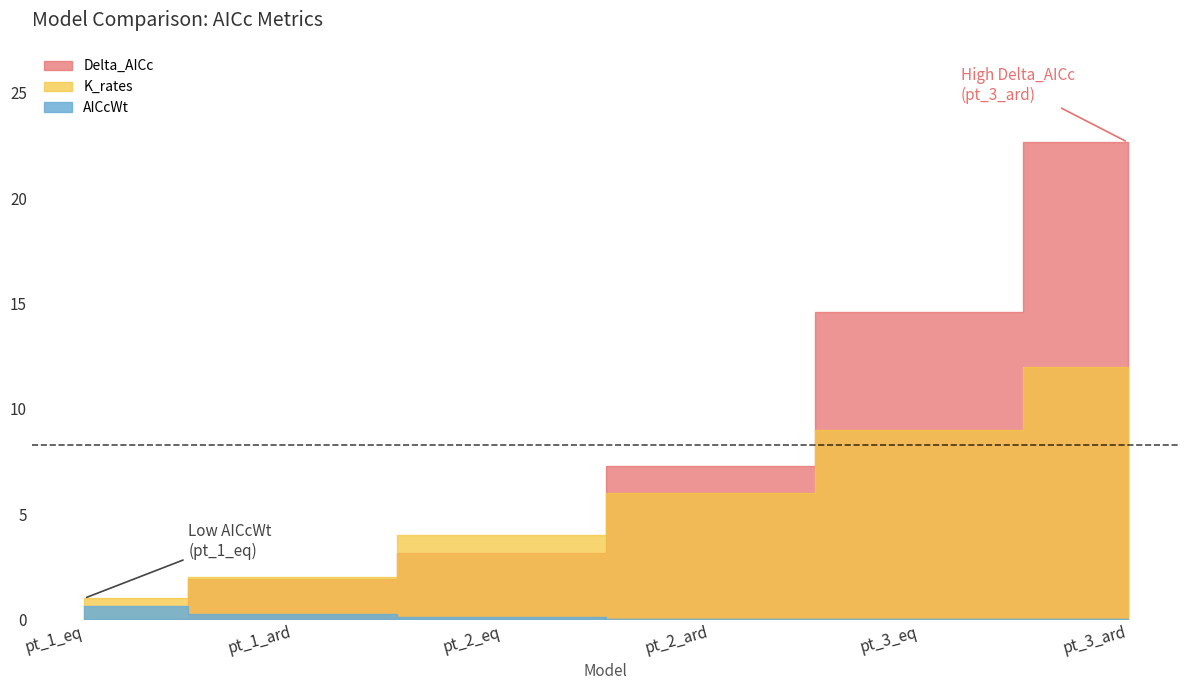

True or false: AICcWt and K_rates cross at least once.

False